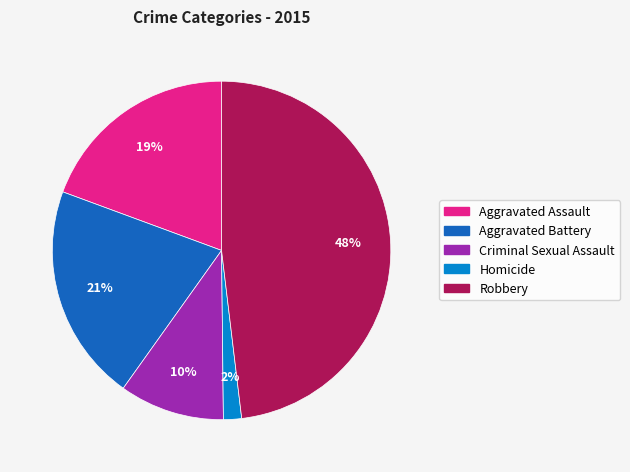

What percentage is the Criminal Sexual Assault slice, to the nearest percent?

10%